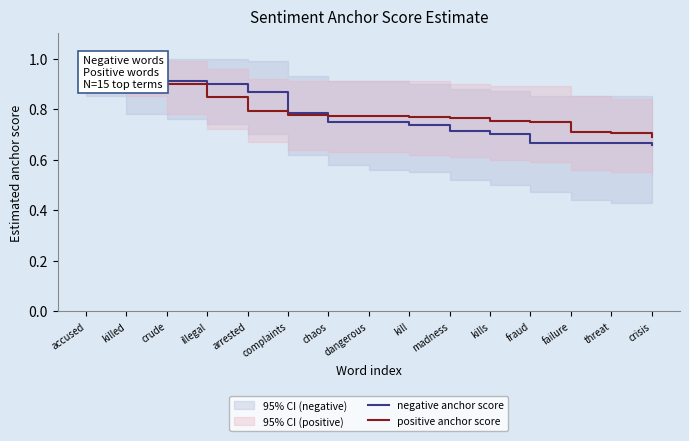

How many distinct data groups are displayed?

2